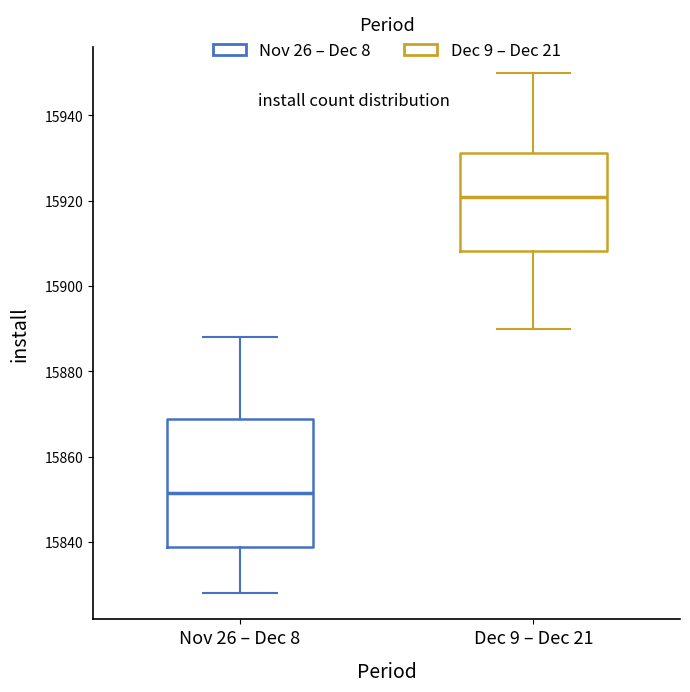

Where is the upper edge of the box for Dec 9 – Dec 21 on the y-axis? The values are not printed on the chart, so give them approximately, as read against the axis.

15932